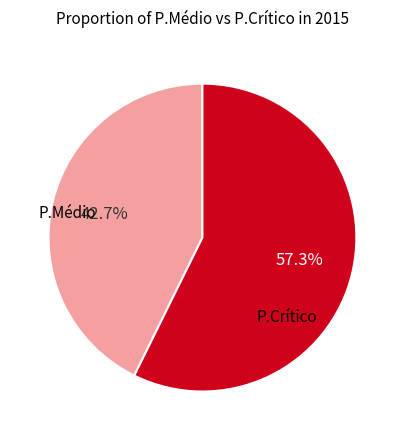

Does P.Crítico account for over 50% of the chart?

Yes